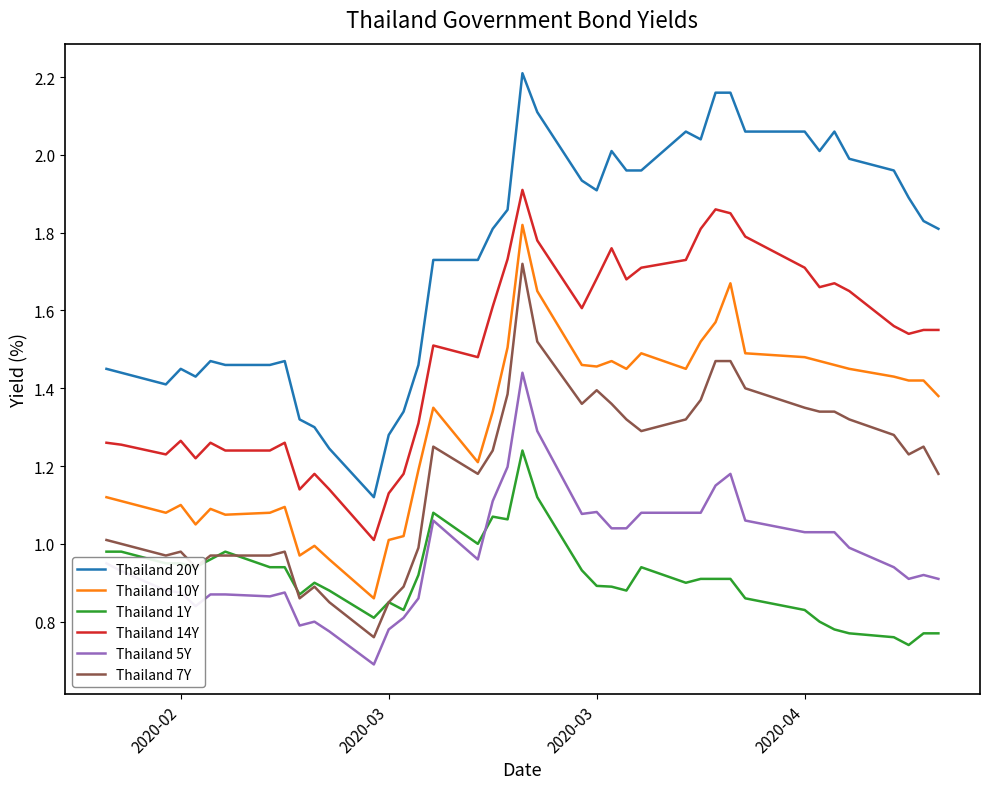

Rank the series by their maximum value, from highest to lowest.

Thailand 20Y, Thailand 14Y, Thailand 10Y, Thailand 7Y, Thailand 5Y, Thailand 1Y